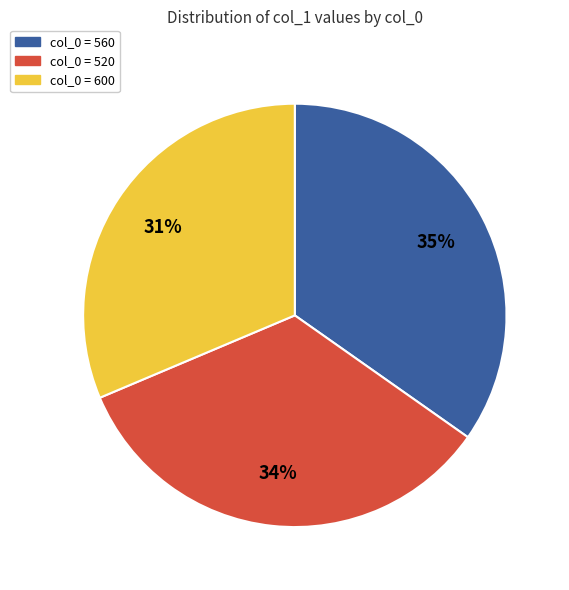

To the nearest percent, what is the average slice percentage?

33%